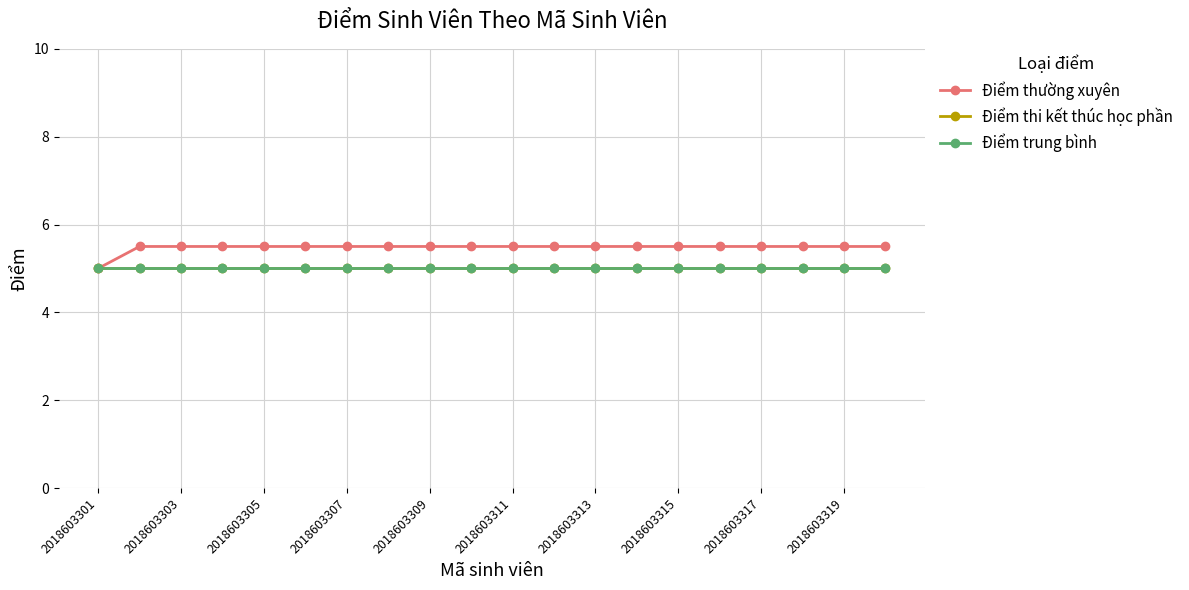

Which series has the widest spread of values?

Điểm thường xuyên